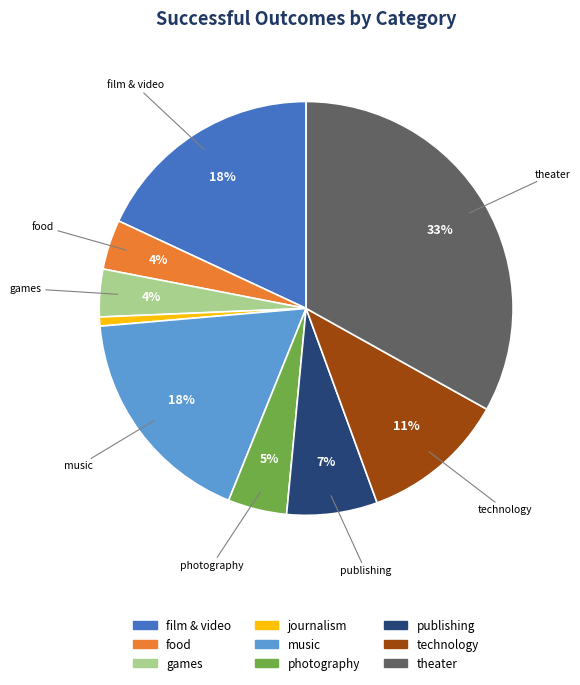

Is the sum of music and games greater than half?

No